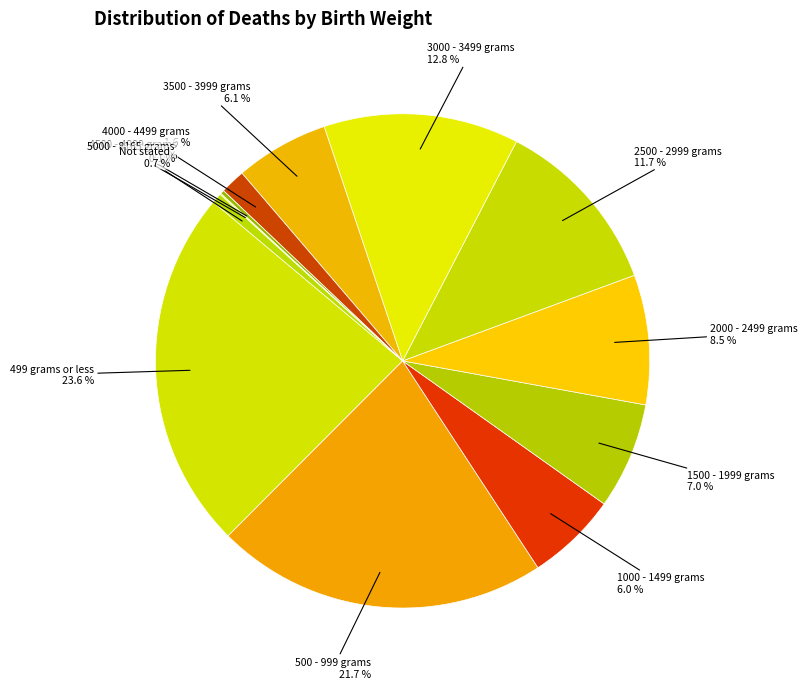

To the nearest percent, what is the average slice percentage?

8%